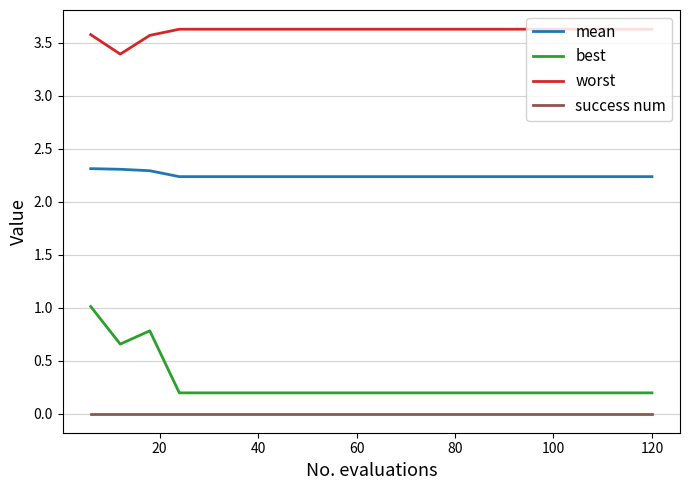

Rank the series by their maximum value, from lowest to highest.

success num, best, mean, worst